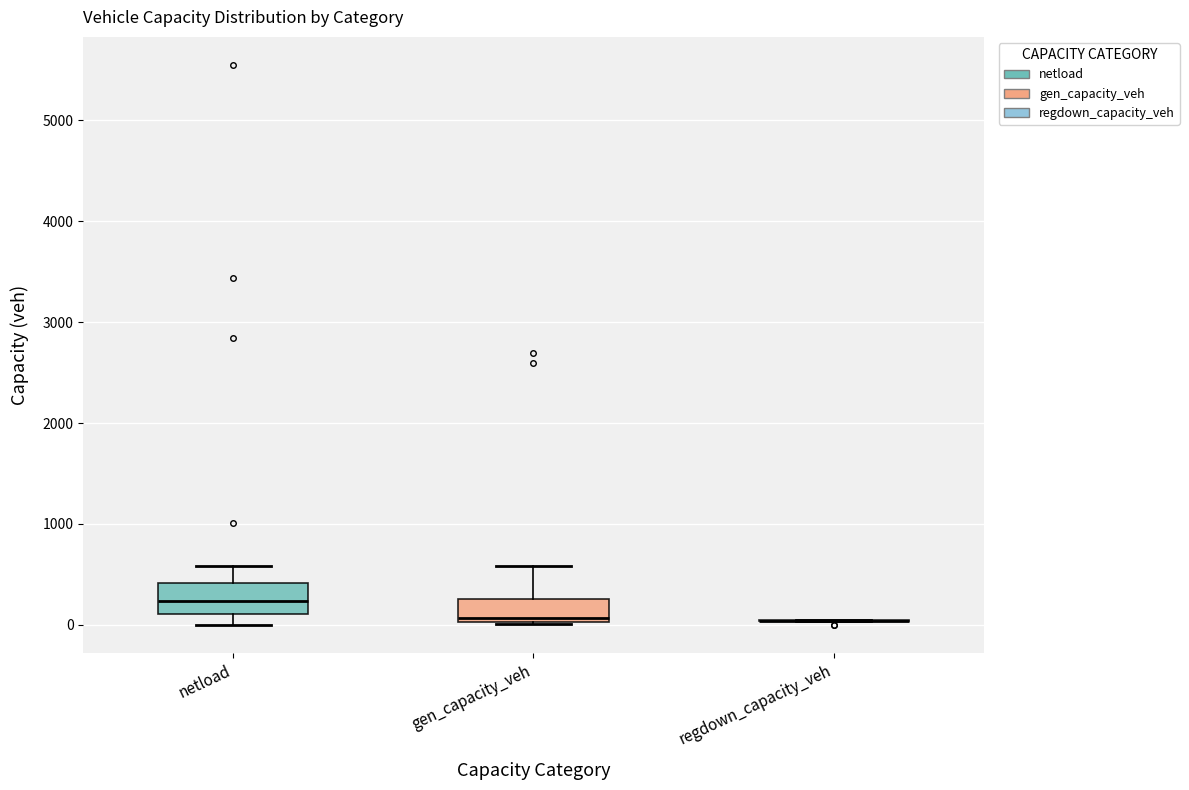

Reading left to right, read every box against the y-axis: the position of its median line, the range the box covers, and the ends of its whiskers. The values are not printed on the chart, so give them approximately, as read against the axis.

netload: median 200, box 100 to 400, whiskers 0 to 600
gen_capacity_veh: median 100, box 0 to 300, whiskers 0 to 600
regdown_capacity_veh: box collapsed to a line at 0, whiskers 0 to 0